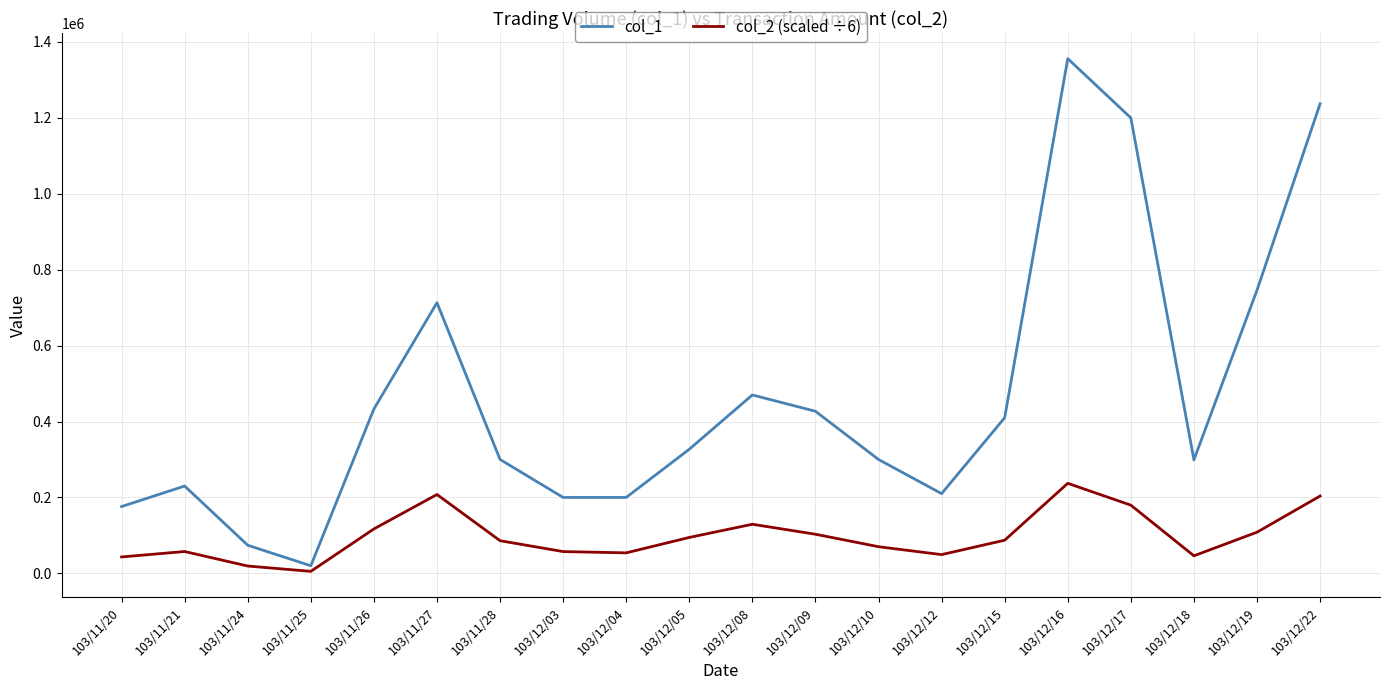

What is the average value of the col_2 (scaled ÷6) series?

97803.9